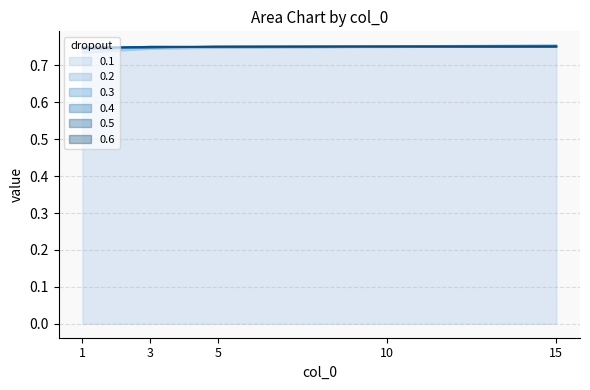

Which series has the largest total across all categories?

0.6